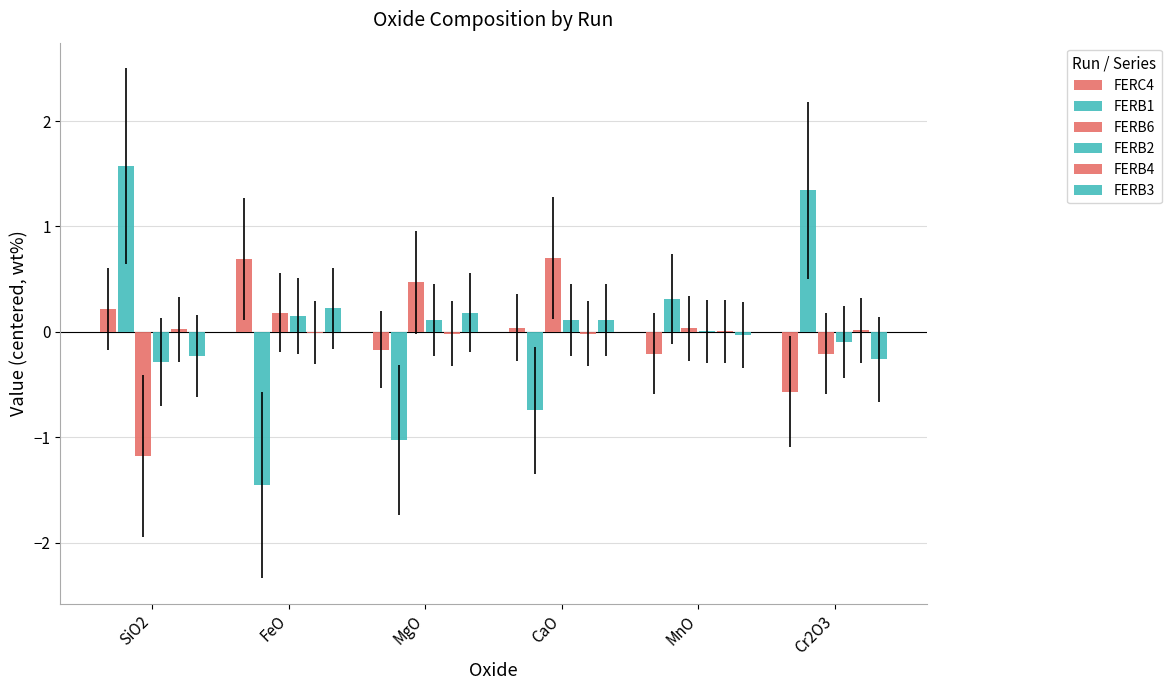

What is the difference between the FERC4 values at FeO and MgO?

0.9